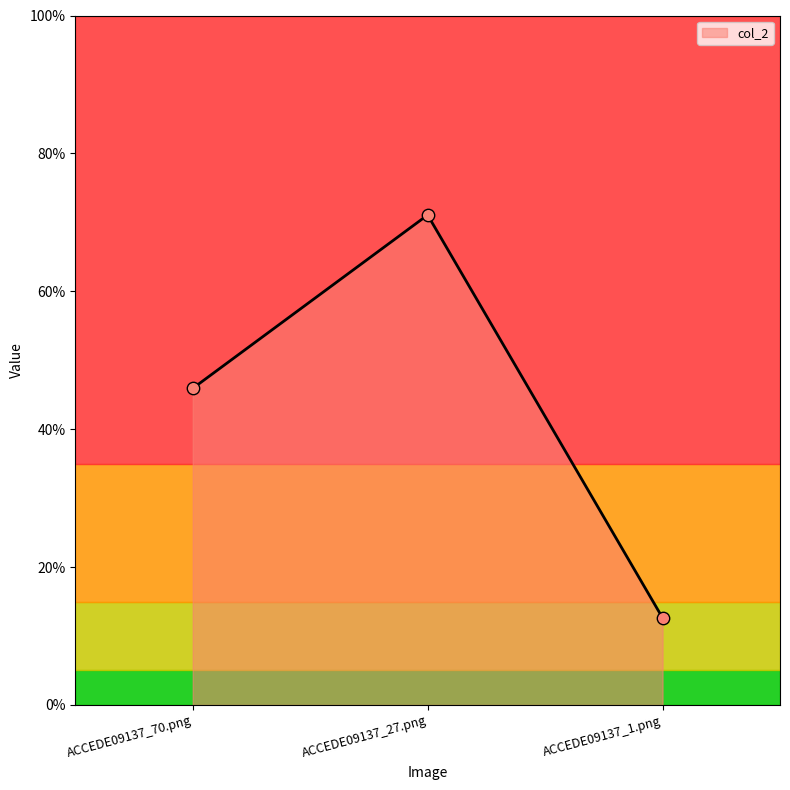

Between ACCEDE09137_27.png and ACCEDE09137_70.png, which is larger?

ACCEDE09137_27.png